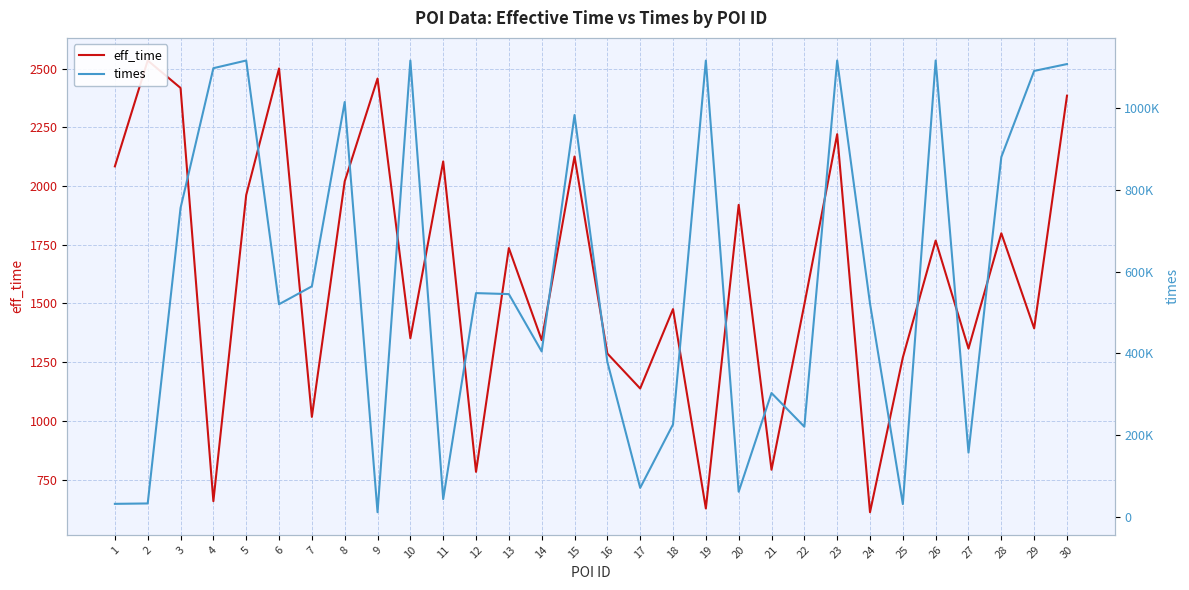

How many interior local peaks does the eff_time series have?

11